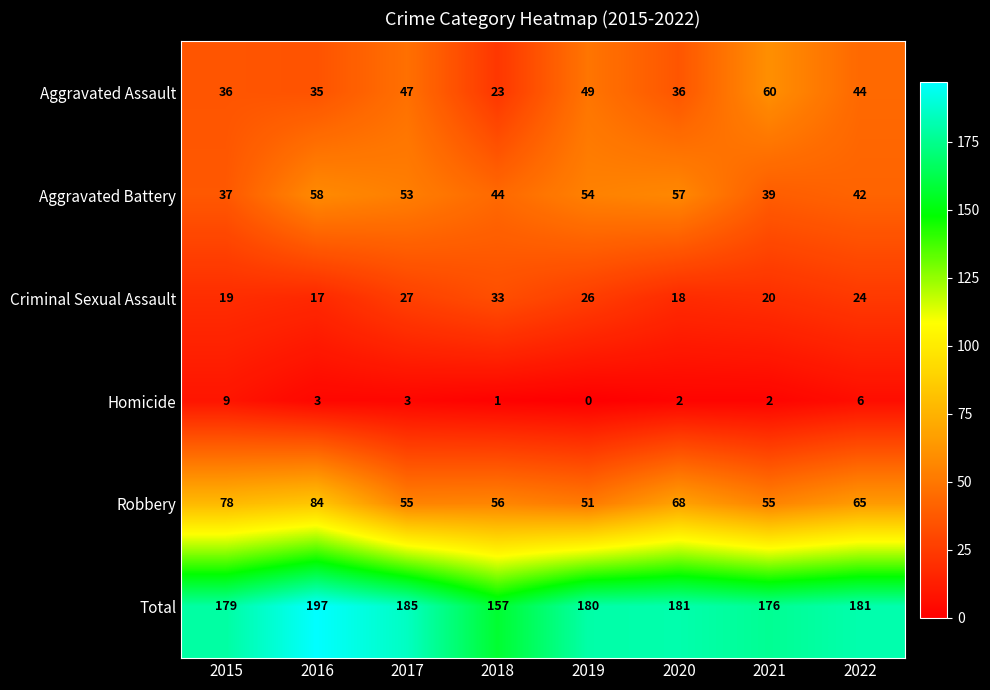

Rank the series at 2016 from highest to lowest value.

Total, Robbery, Aggravated Battery, Aggravated Assault, Criminal Sexual Assault, Homicide